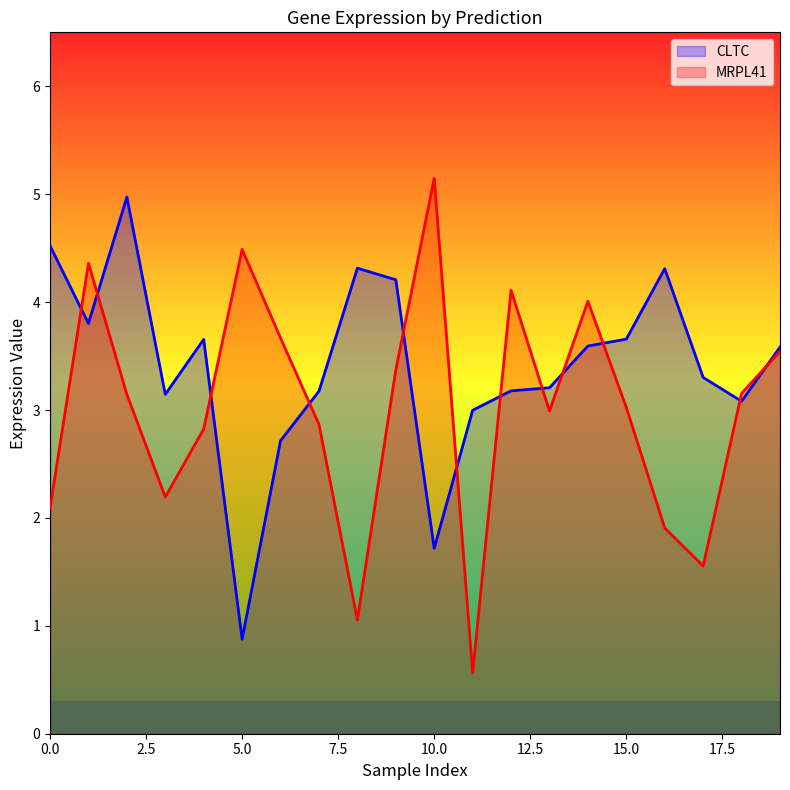

True or false: CLTC and MRPL41 cross at least once.

True